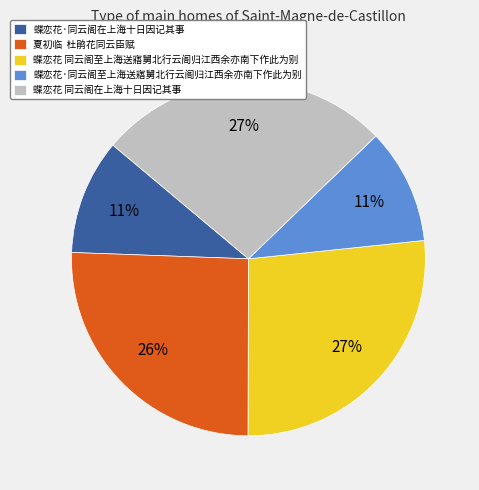

Is there any slice that represents more than half of the pie?

No